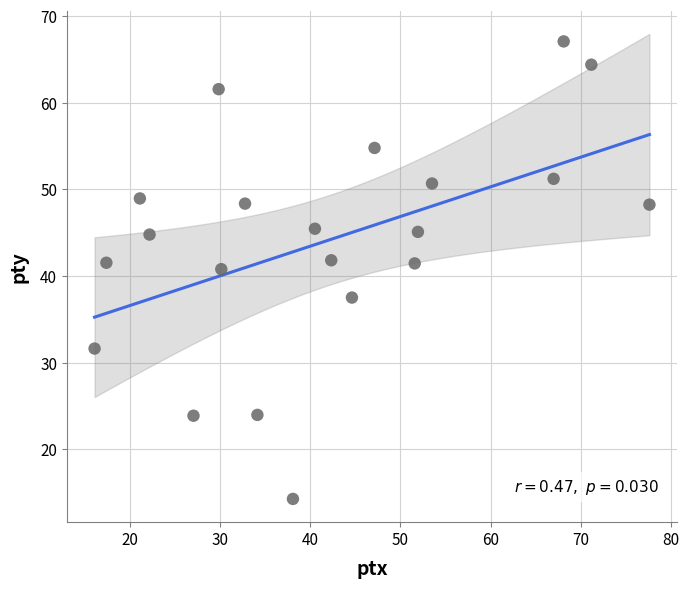

What Y value in the scatter plot is closest to 40?

40.8